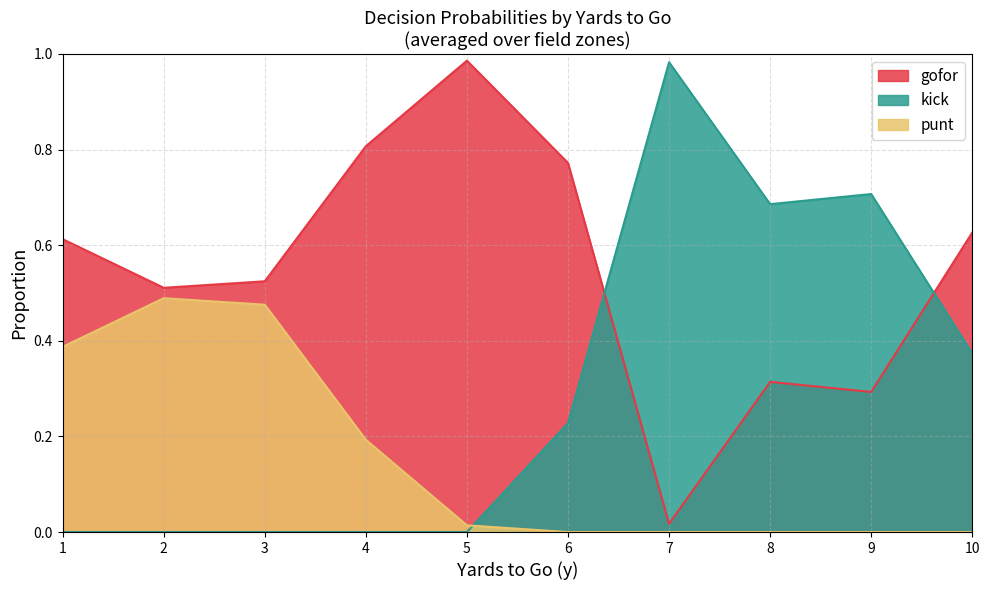

How many times do kick and gofor cross each other?

2